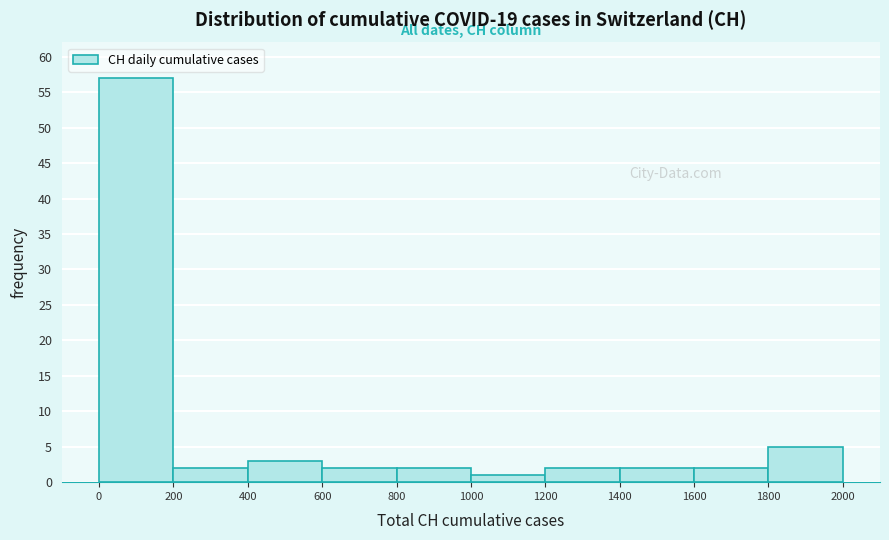

How tall is the bar that spans 1400 to 1600 on the x-axis? The values are not printed on the chart, so give them approximately, as read against the axis.

2